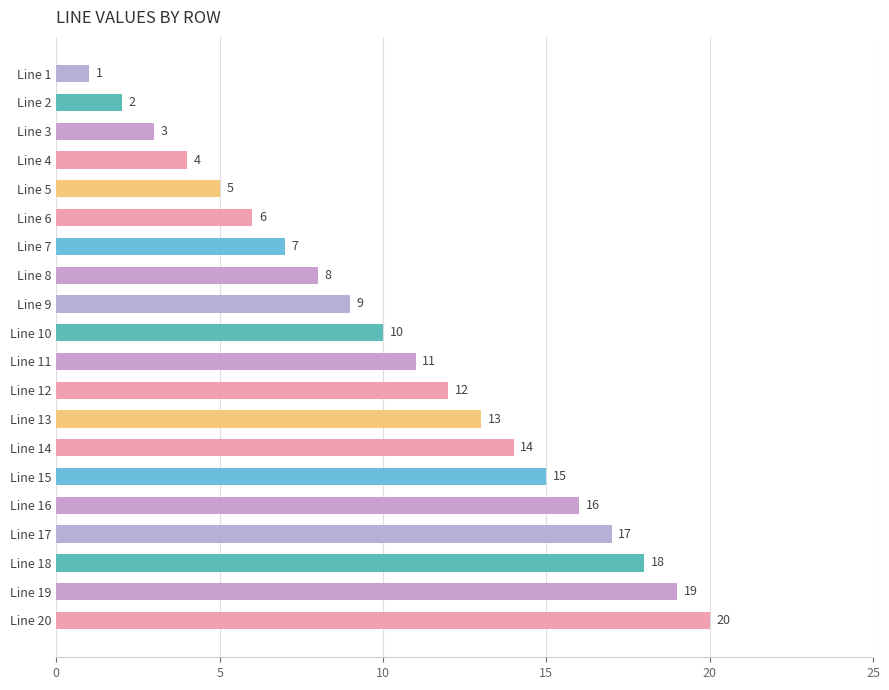

What is the sum of the values at Line 15 and Line 17?

32